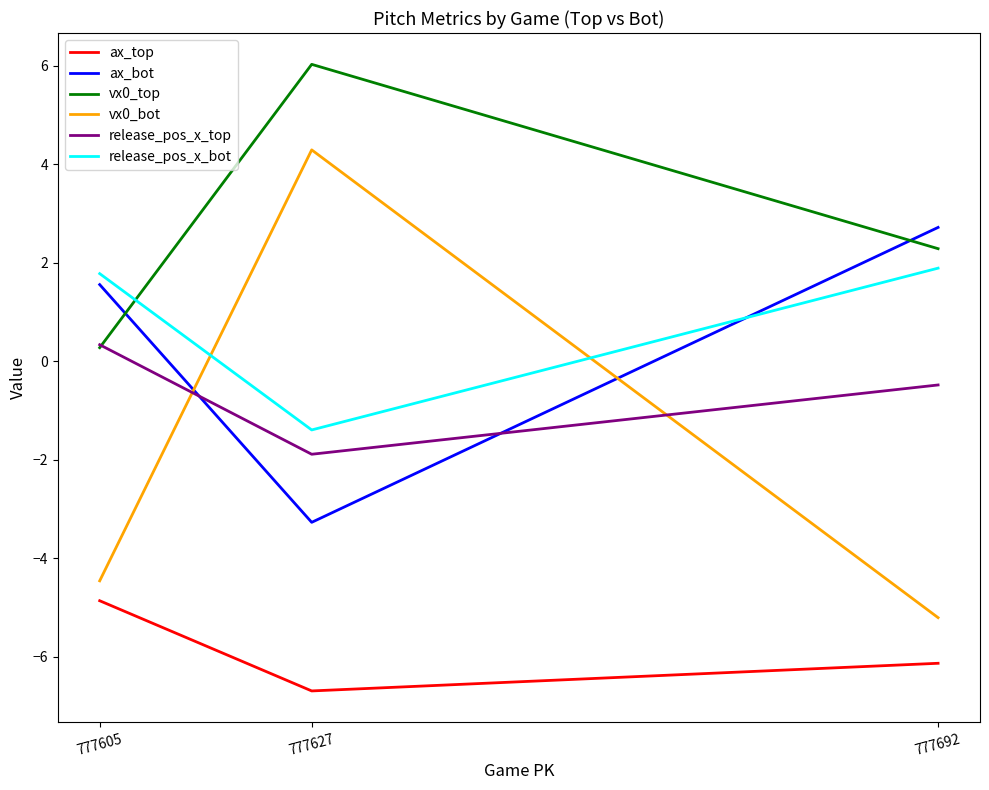

How many lines are shown in the chart?

6